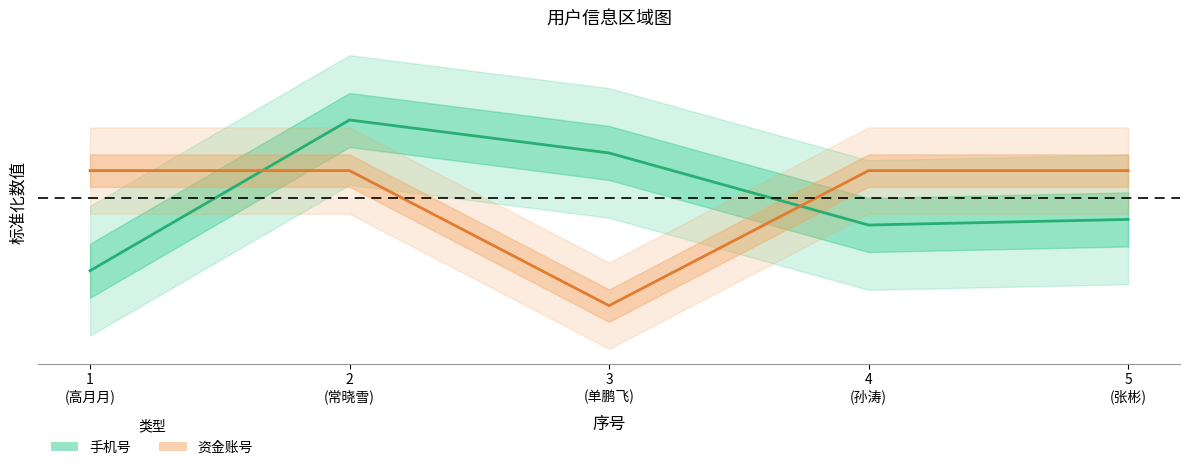

Where is 手机号 nearest to the value 0?

5 (张彬)